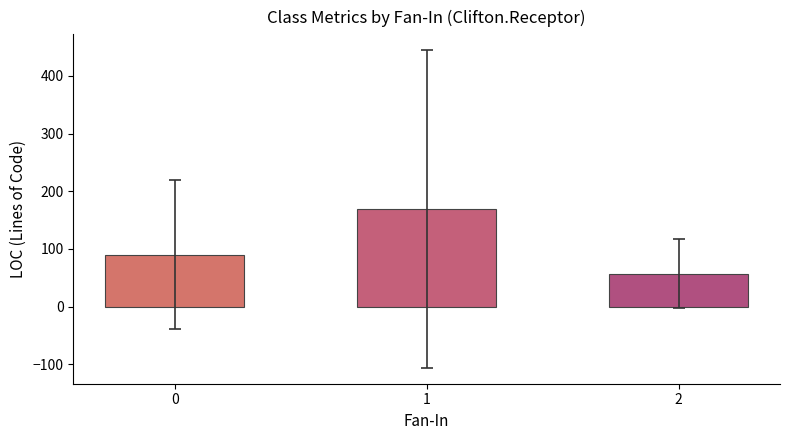

What is the value of the 3rd bar from the left?

57.3